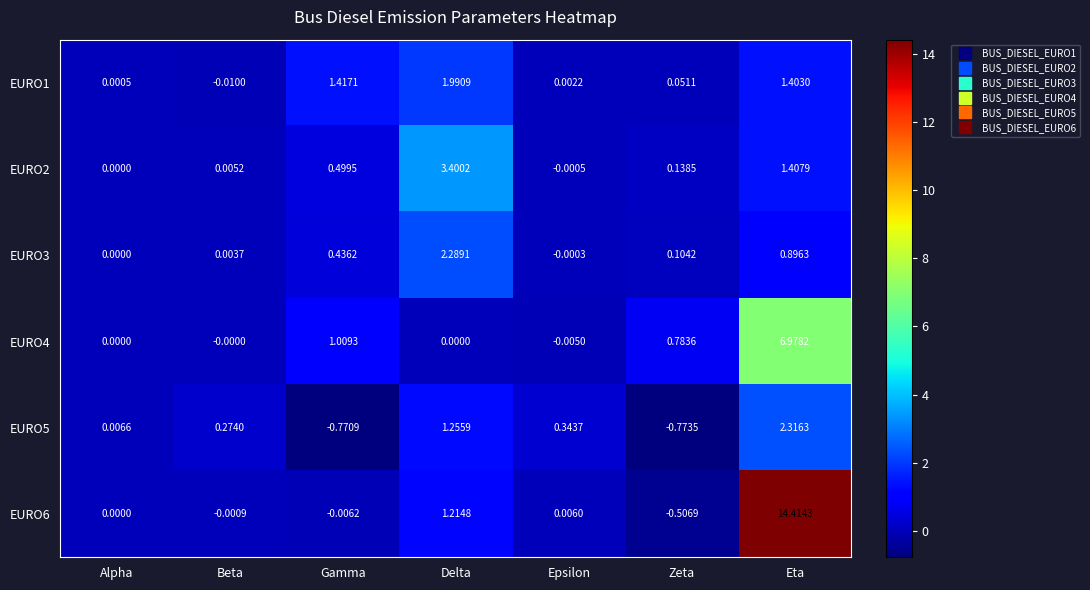

At how many categories does at least one series exceed 14?

1